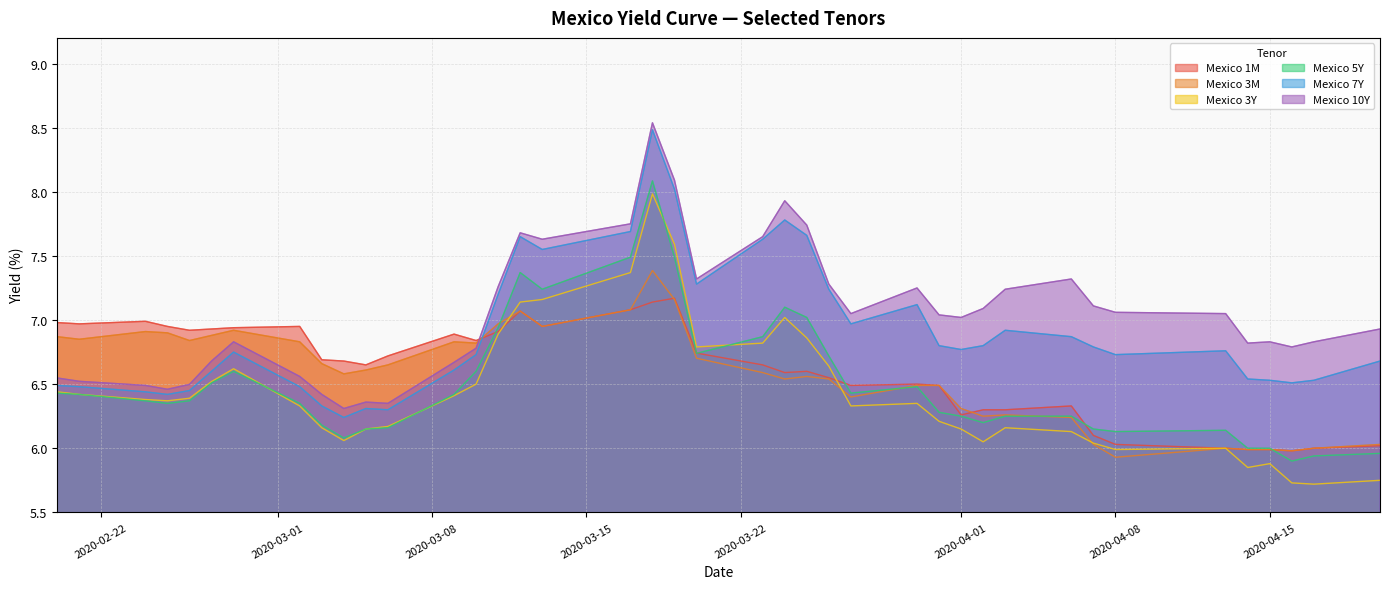

True or false: Mexico 1M and Mexico 10Y intersect in this chart.

True